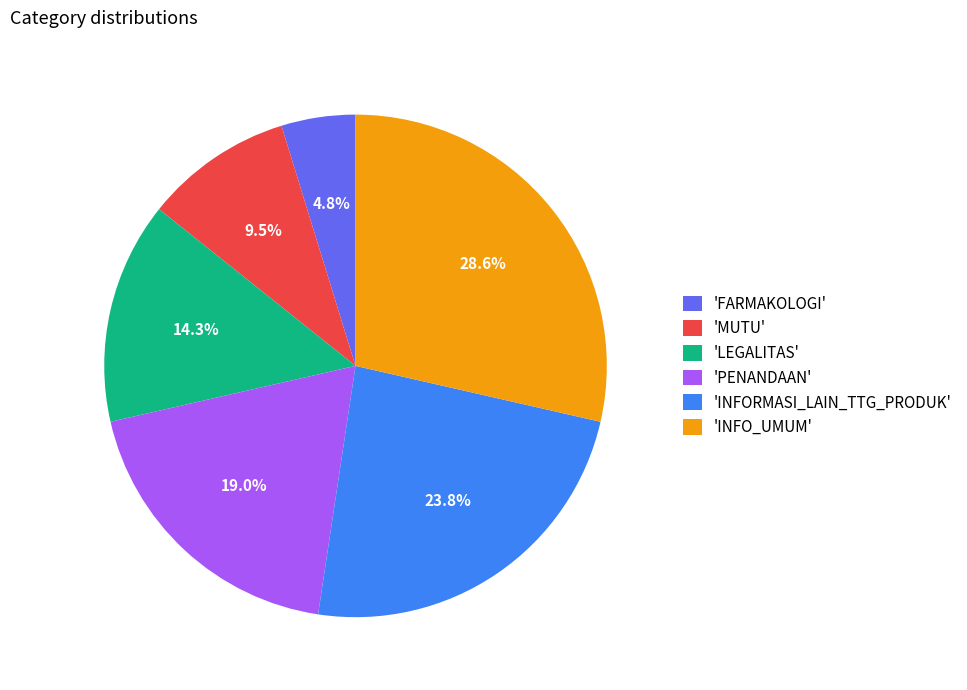

Rank the categories by value from highest to lowest.

'INFO_UMUM', 'INFORMASI_LAIN_TTG_PRODUK', 'PENANDAAN', 'LEGALITAS', 'MUTU', 'FARMAKOLOGI'